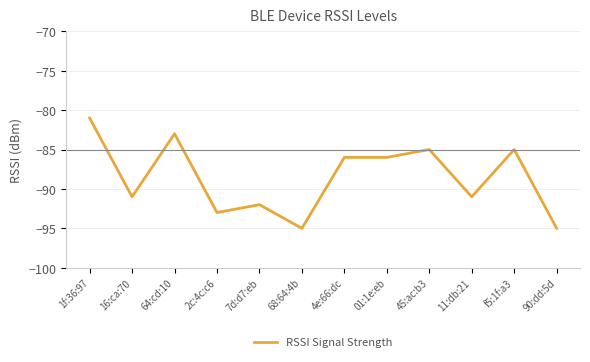

Where is the first local maximum?

64:cd:10